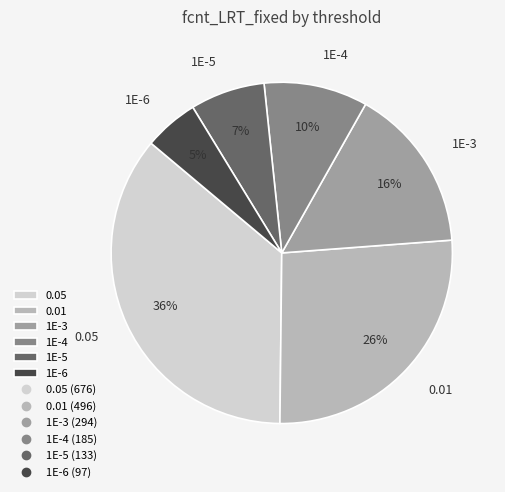

To the nearest percent, what is the combined percentage of 1E-3 and 0.01?

42%